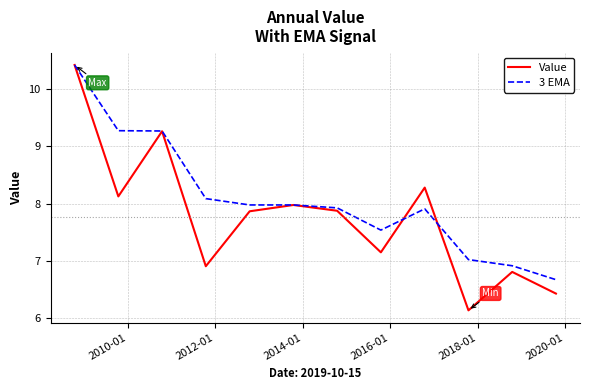

Which series has the widest spread of values?

Value